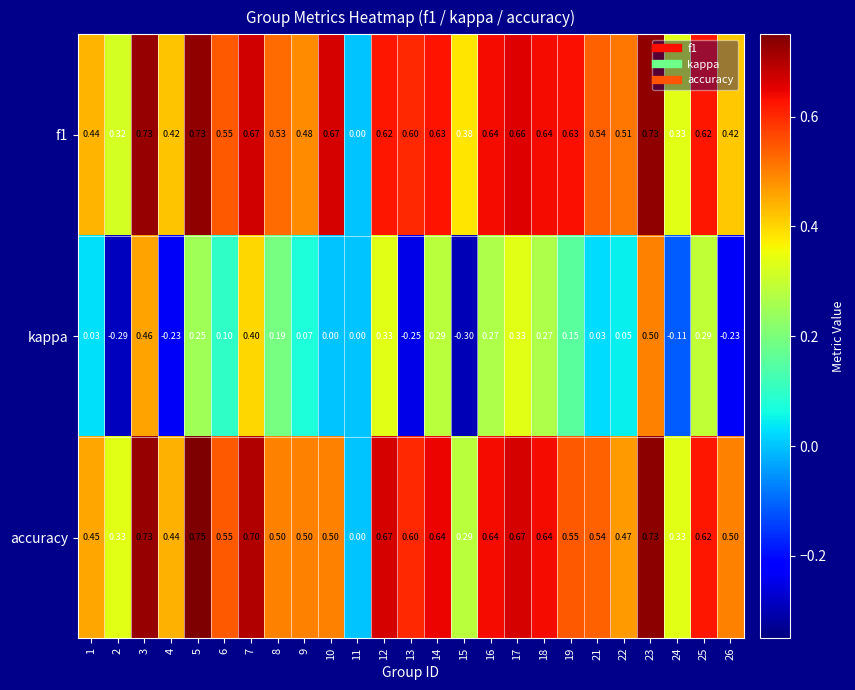

Which series has the widest spread of values?

kappa